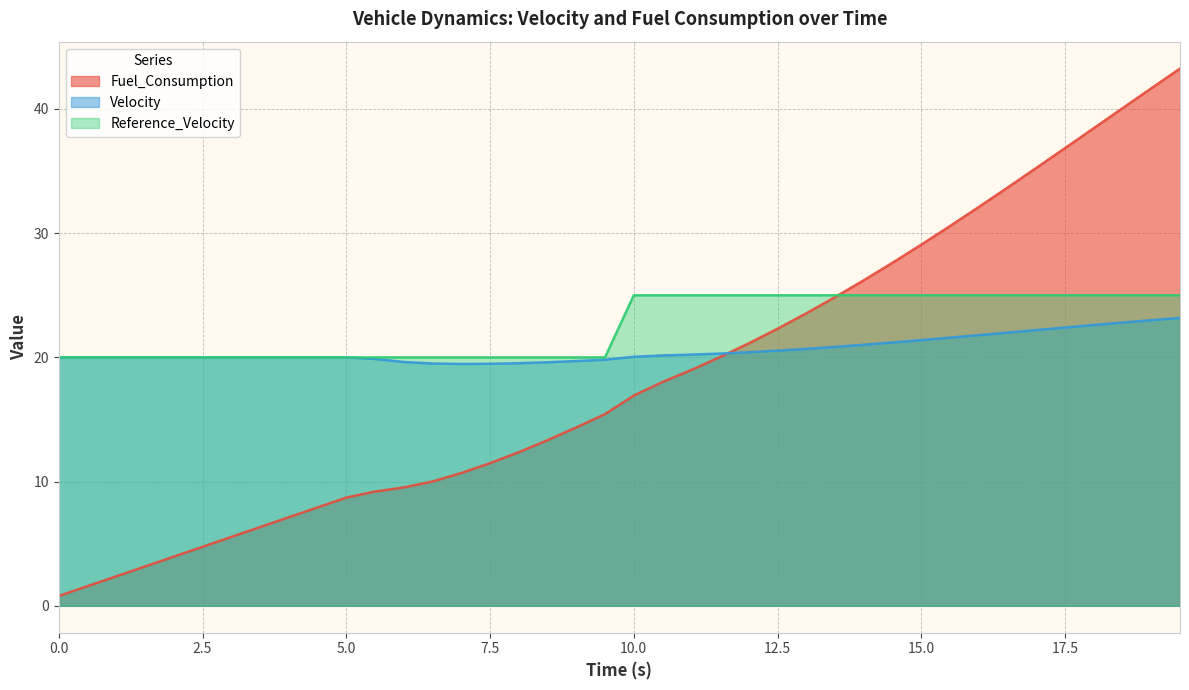

What is the approximate value of Fuel_Consumption at 12.5?

22.3